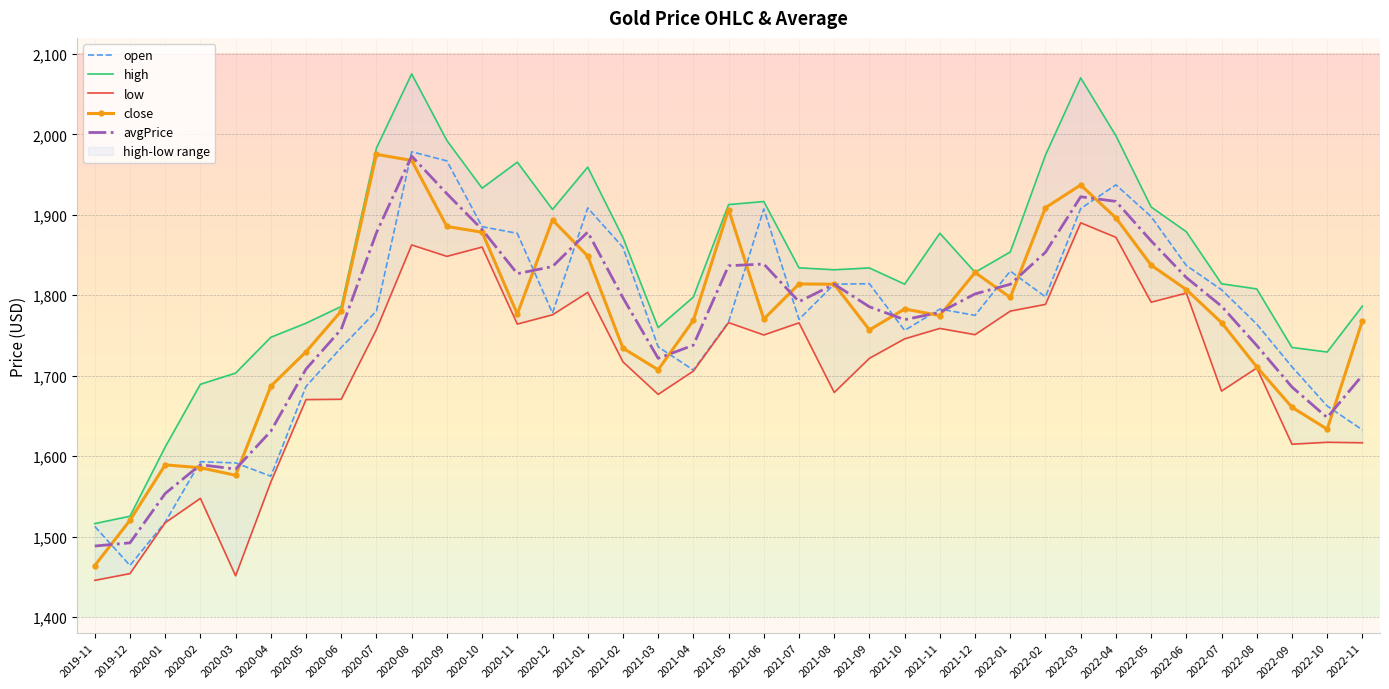

True or false: open and avgPrice cross at least once.

True